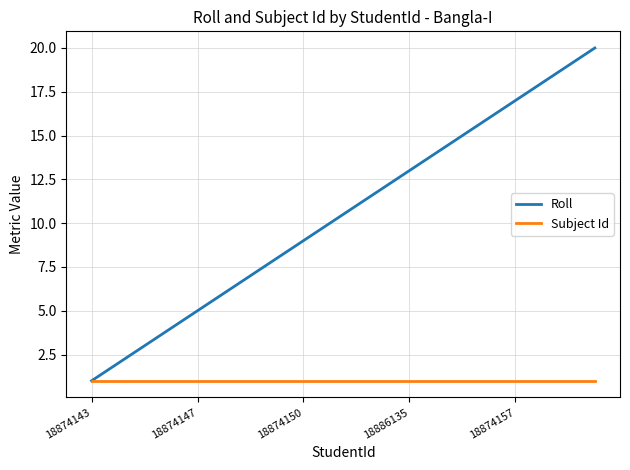

Which series has the largest total across all categories?

Roll